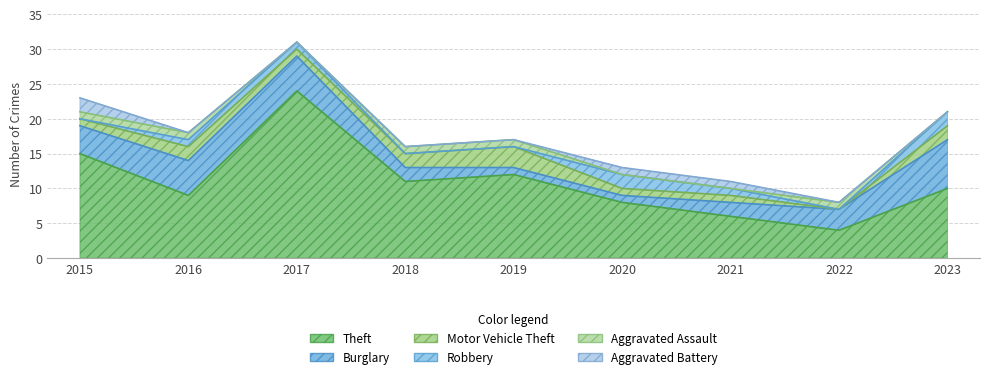

Does the chart display data point markers on the line(s)?

No